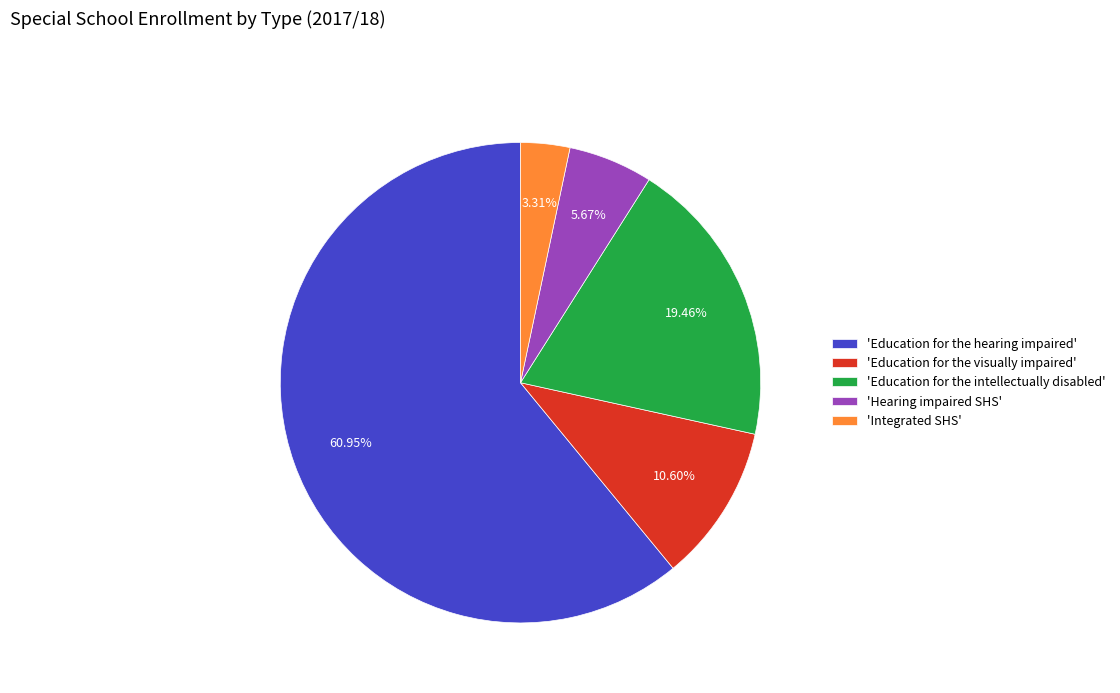

Which has a higher value, 'Education for the hearing impaired' or 'Integrated SHS'?

'Education for the hearing impaired'